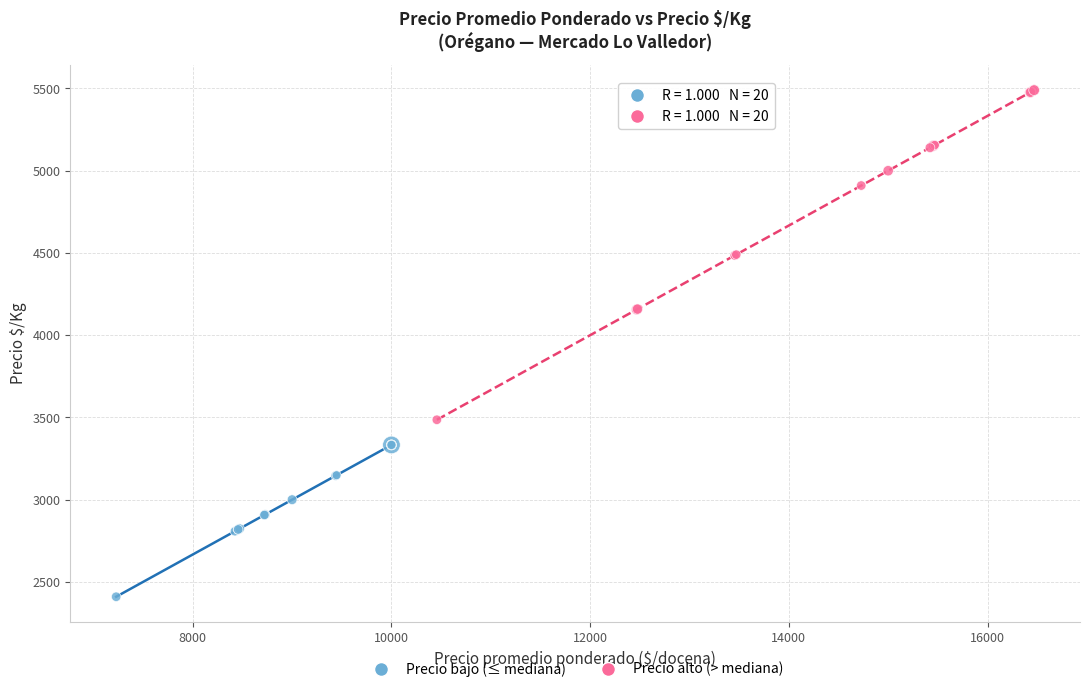

Which series has the largest Y range (max minus min)?

Precio alto (> mediana)